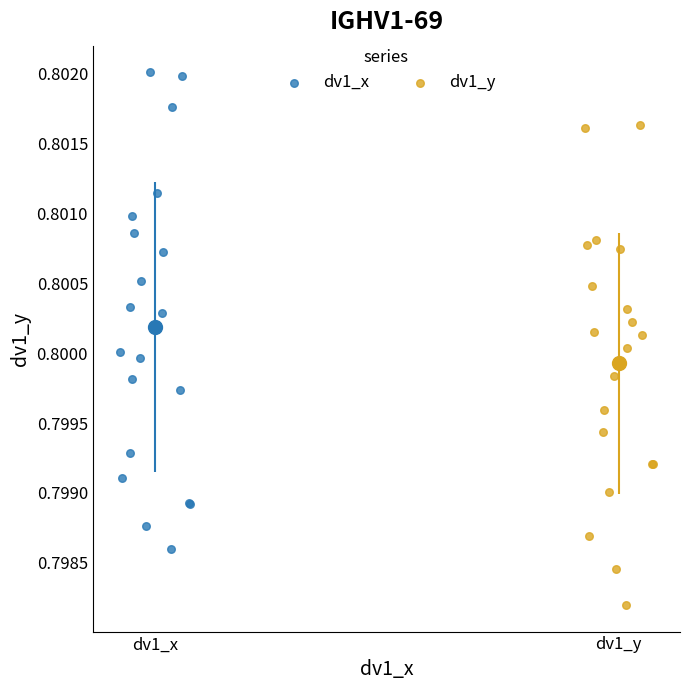

Which series contains the highest Y value?

dv1_x